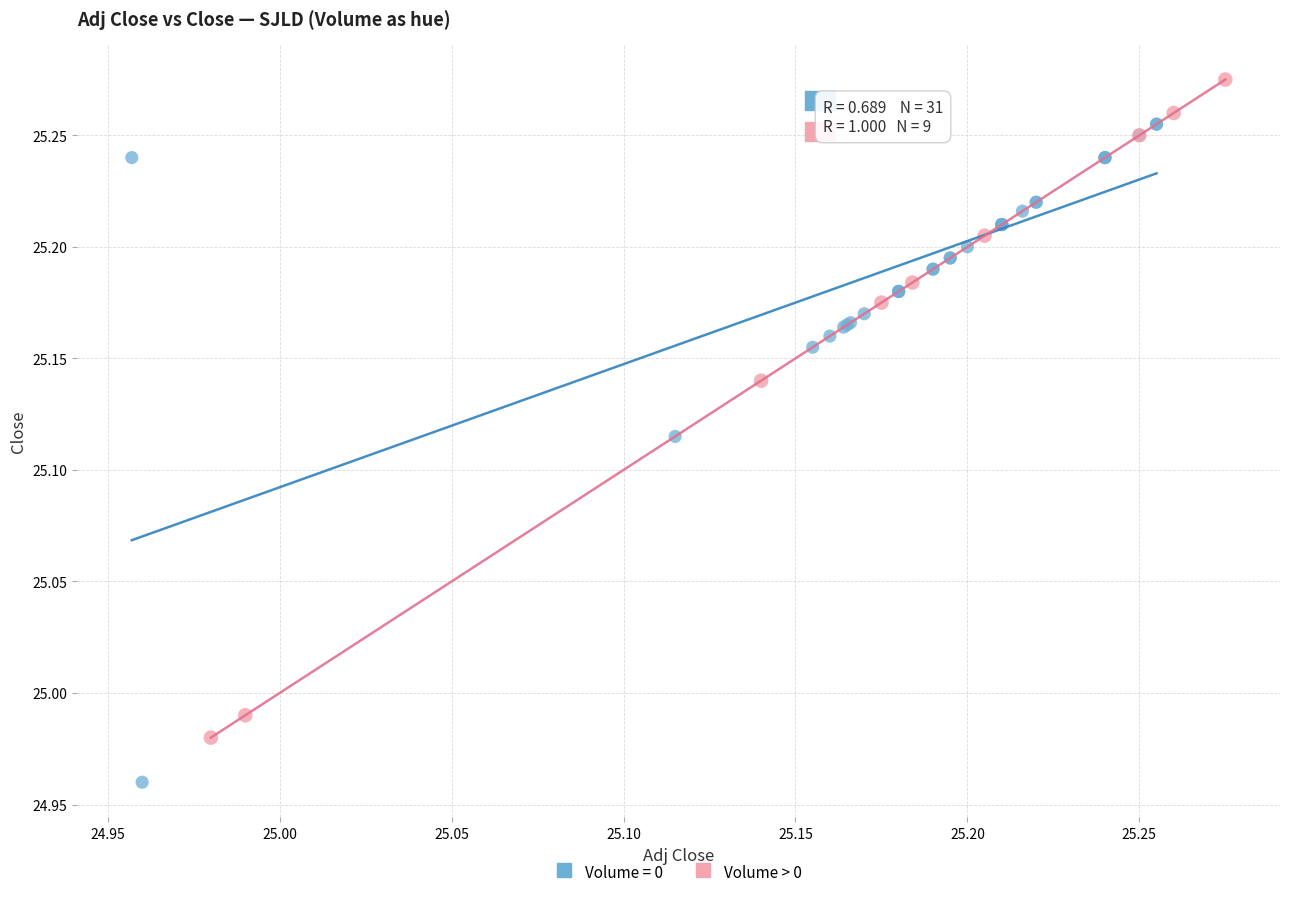

Which series reaches the minimum Y coordinate?

Volume = 0